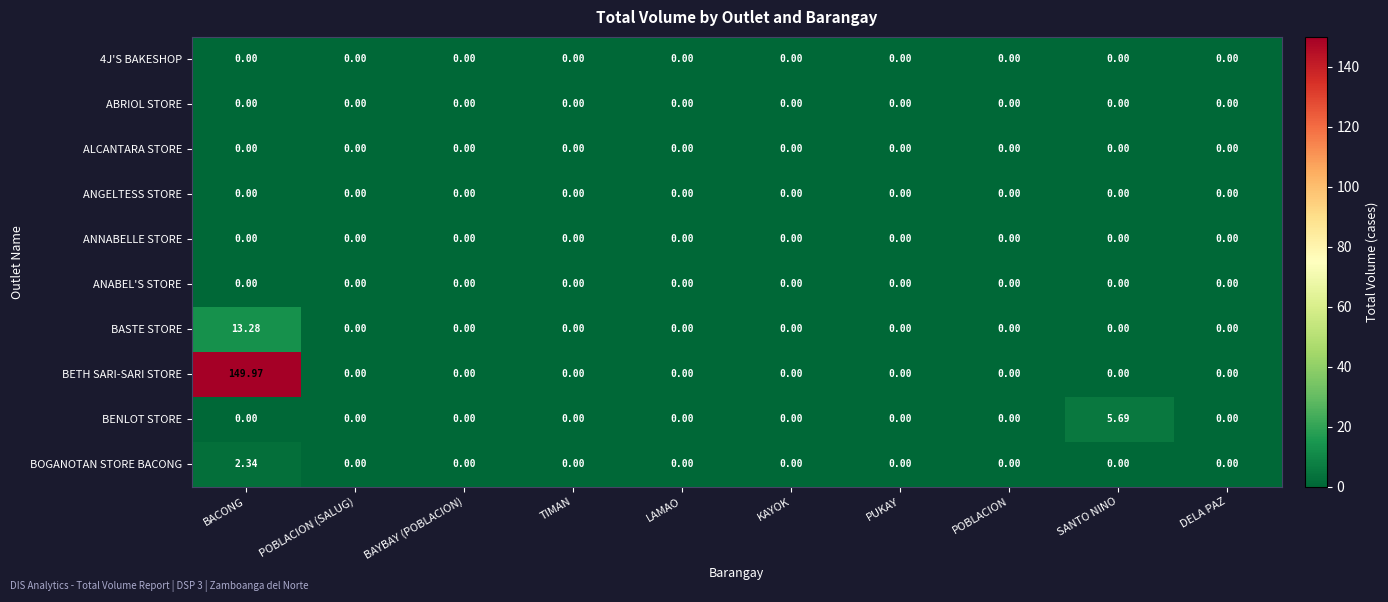

Which series has the largest range (max minus min)?

BETH SARI-SARI STORE